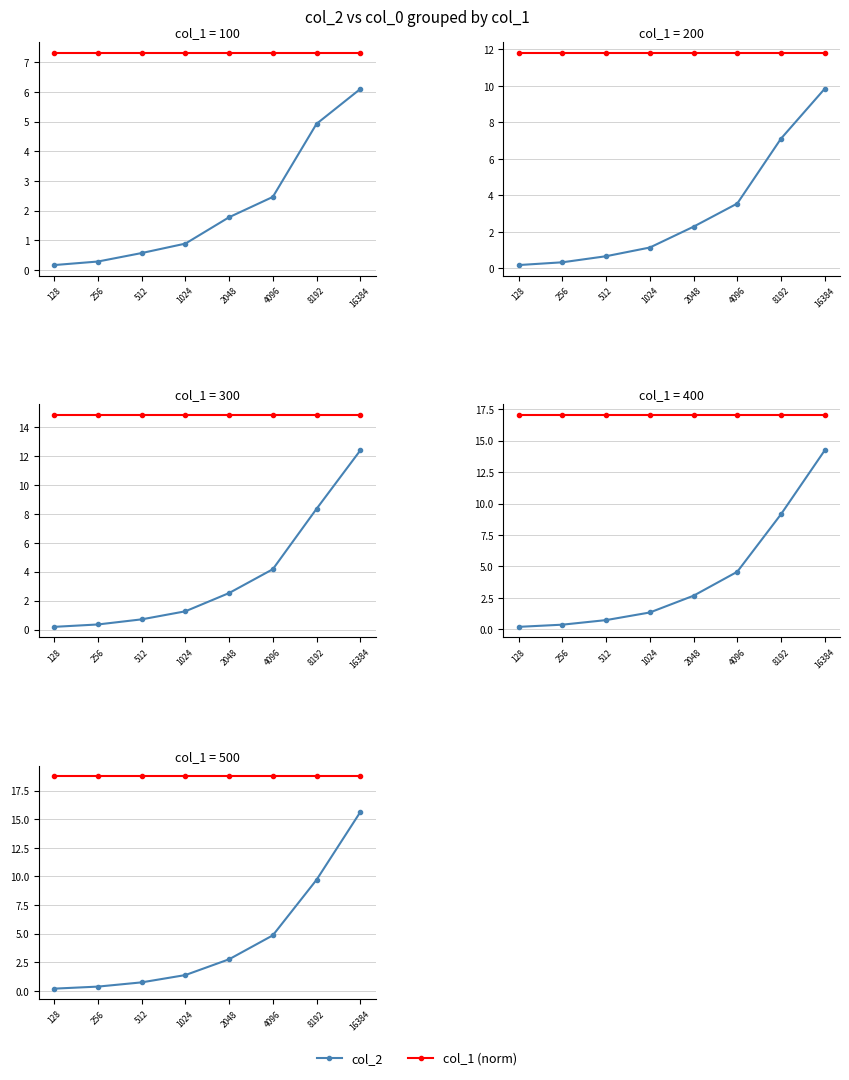

True or false: col_1 (scaled) has a value of 18.7 at 256.

True